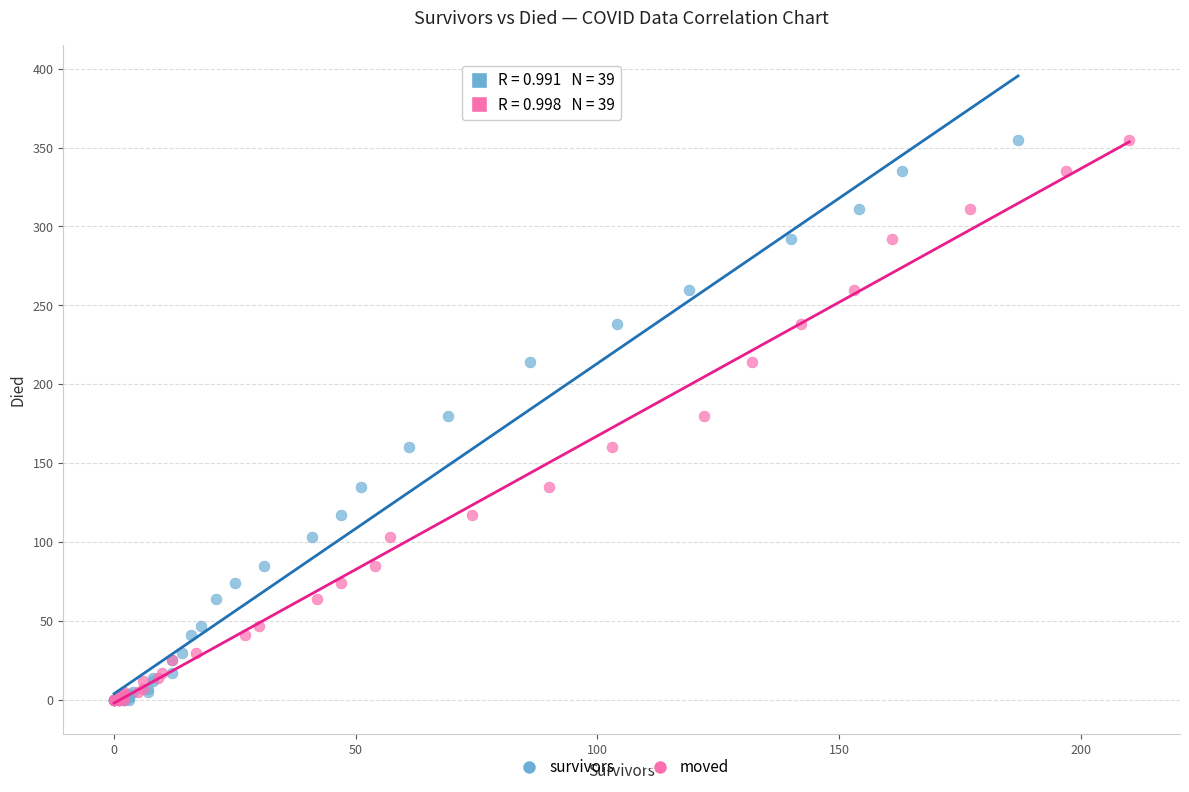

What are all the series names shown in the legend?

survivors, moved